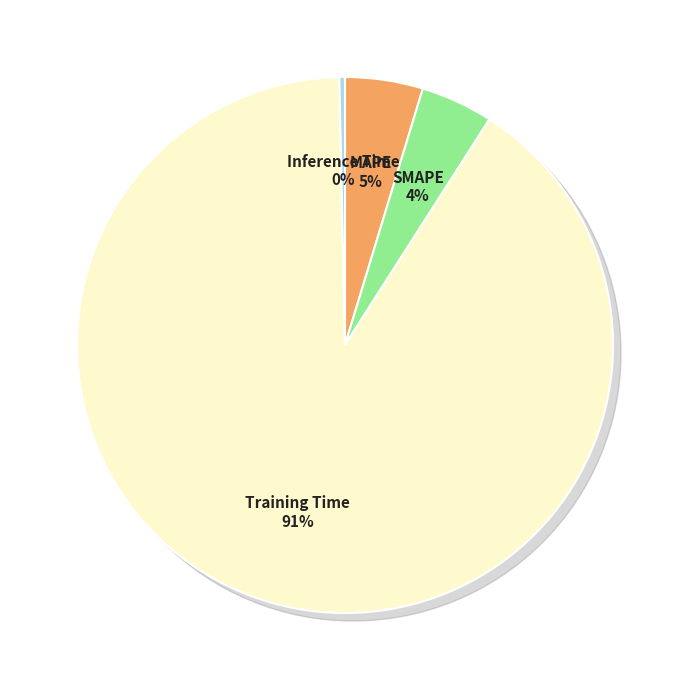

The Inference Time slice represents 1% of the pie. True or false?

False